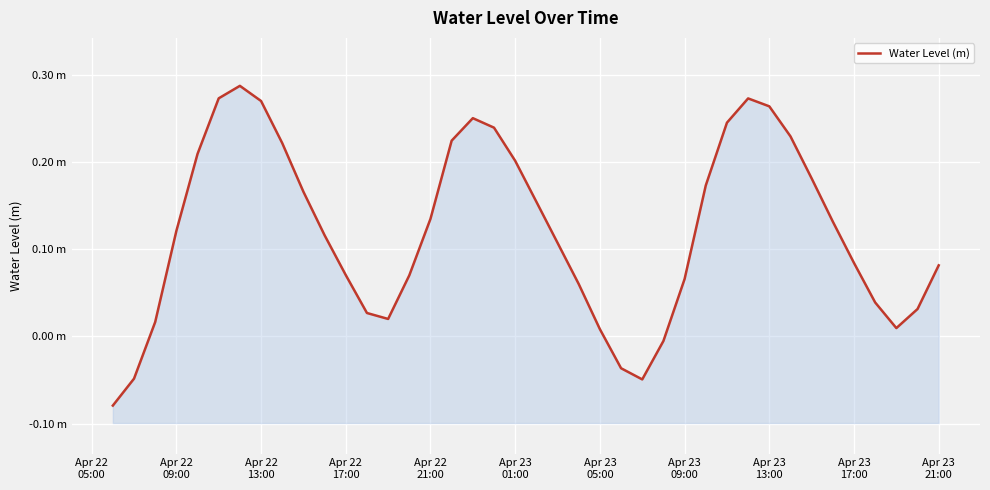

Does the chart display data point markers on the line(s)?

No